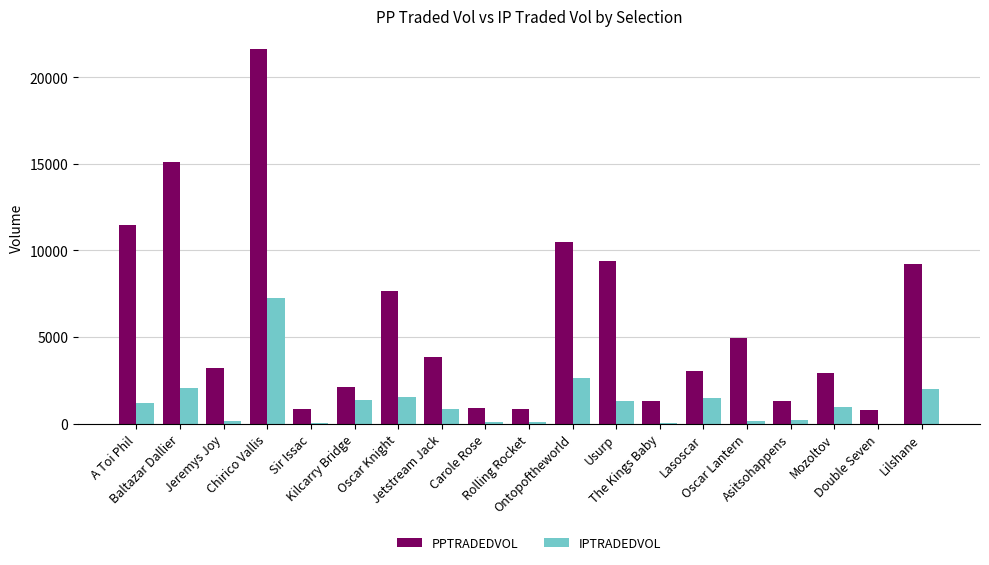

Where does the IPTRADEDVOL series first go above 956?

A Toi Phil